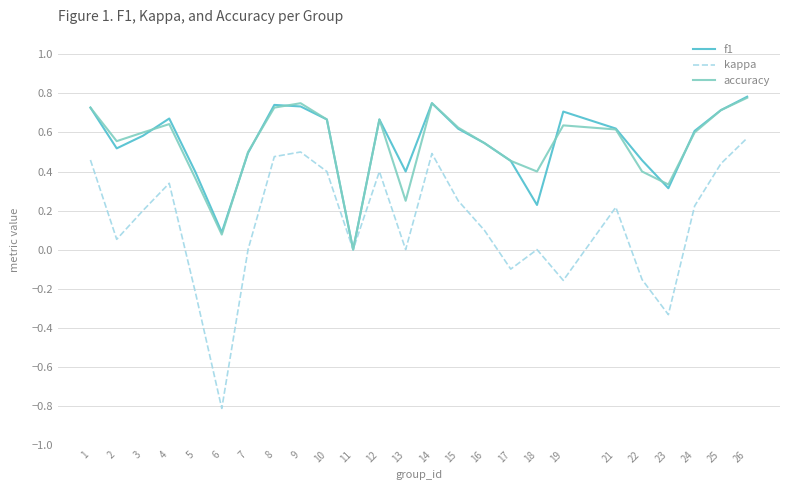

At which category is the sum across all series the highest?

26